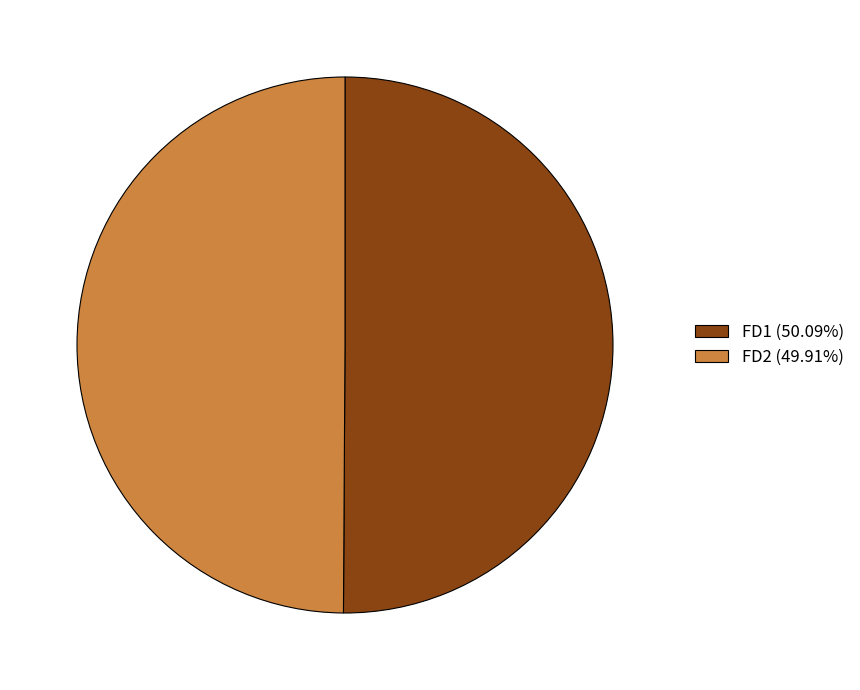

Do FD2 (49.91%) and FD1 (50.09%) together represent more than half of the pie?

Yes